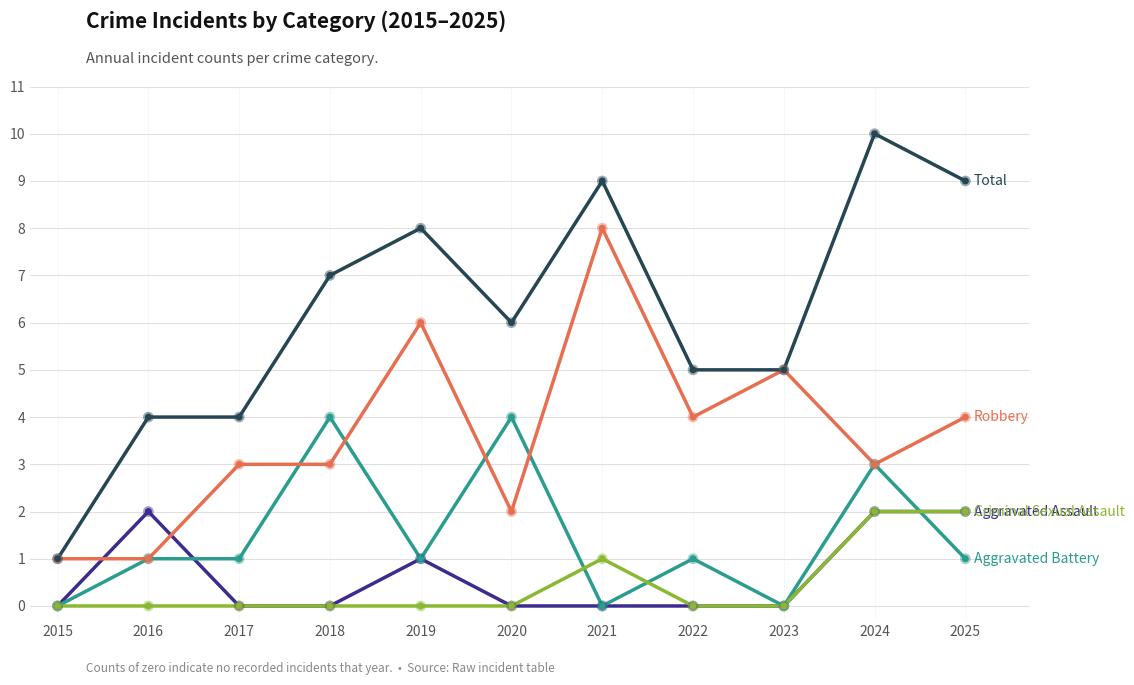

What is the difference between the highest and lowest values at 2023?

5